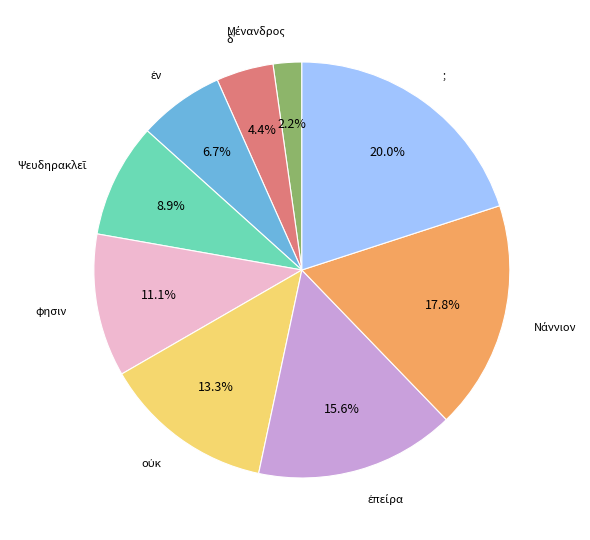

Does any single category account for the majority?

No